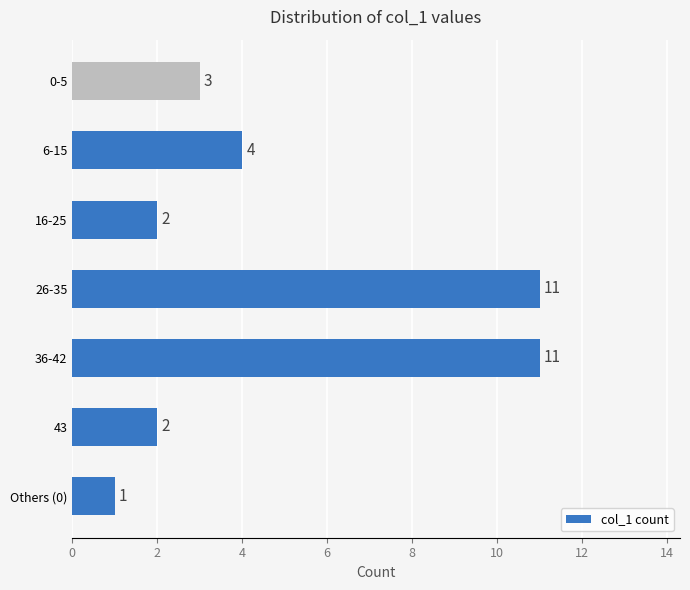

Is it true that the value at 0-5 is 4?

False